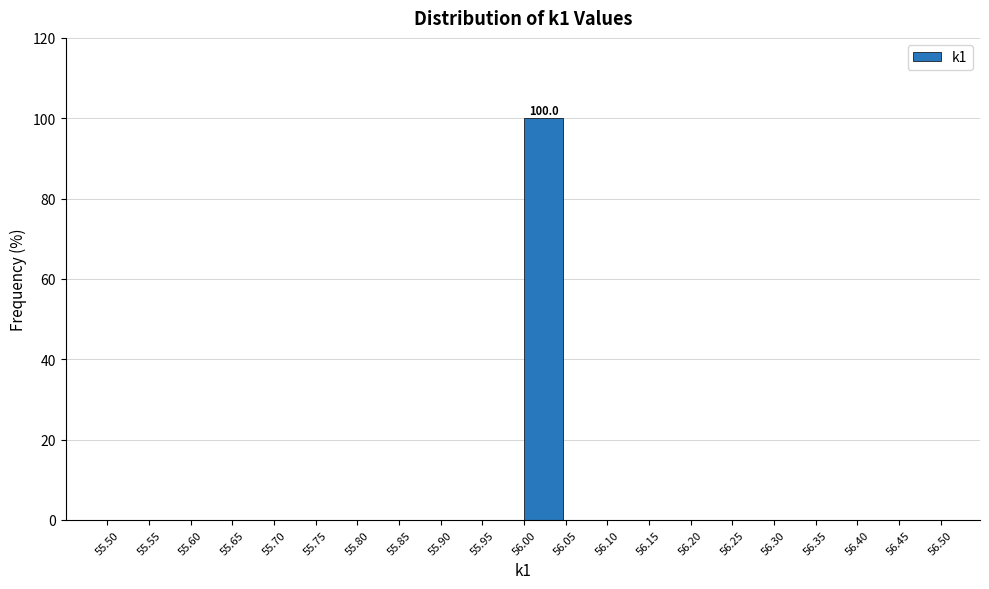

Over which range of the x-axis is the bar tallest?

56.00 to 56.05